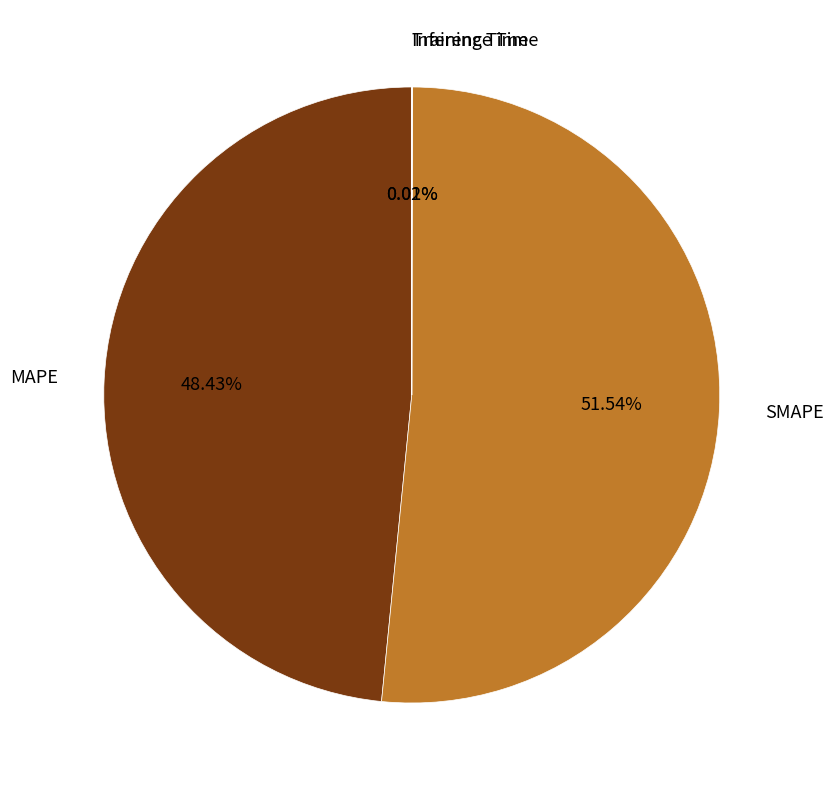

Does any single category account for the majority?

Yes